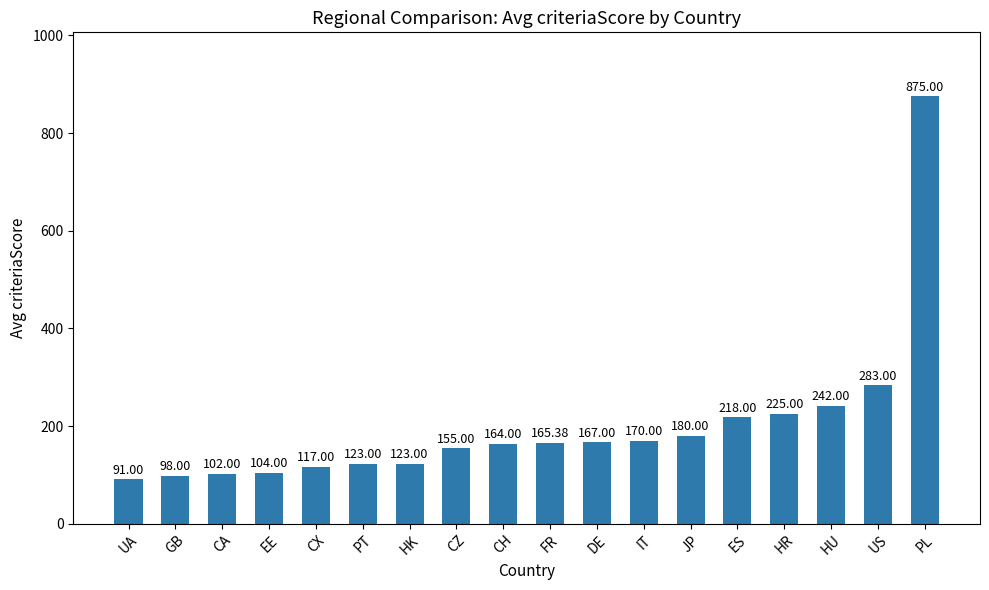

Count the number of values greater than 165.

9